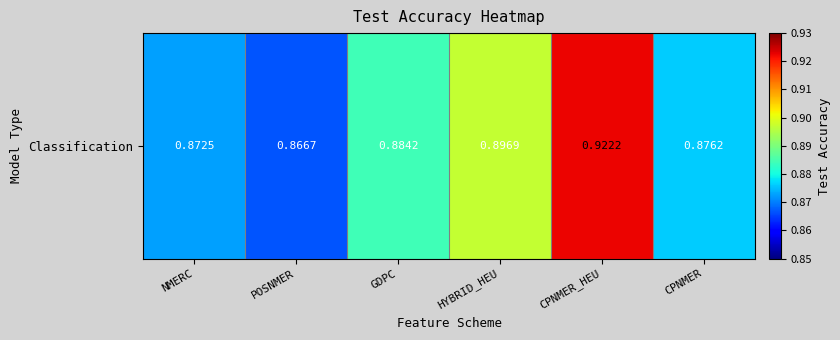

Reading right to left, list all the values displayed in this chart.

0.9	0.9	0.9	0.9	0.9	0.9